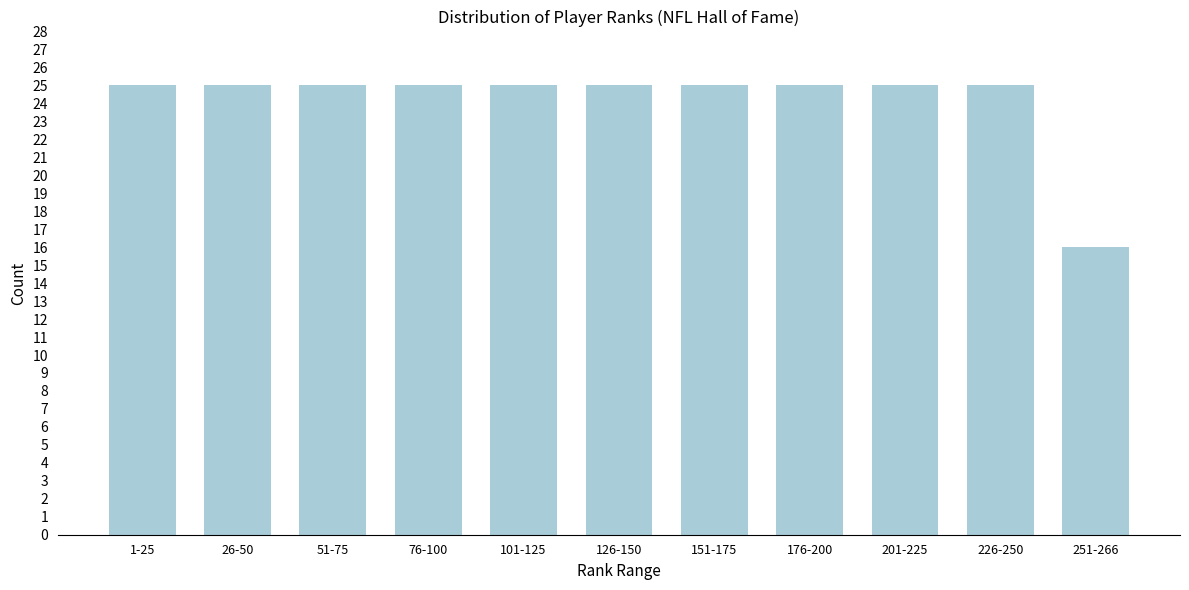

Reading right to left, extract all data points from this chart.

251-266=16	226-250=25	201-225=25	176-200=25	151-175=25	126-150=25	101-125=25	76-100=25	51-75=25	26-50=25	1-25=25